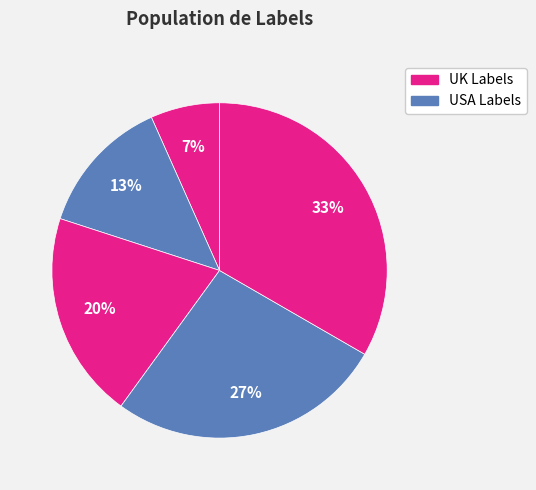

How many segments does this pie chart have?

5